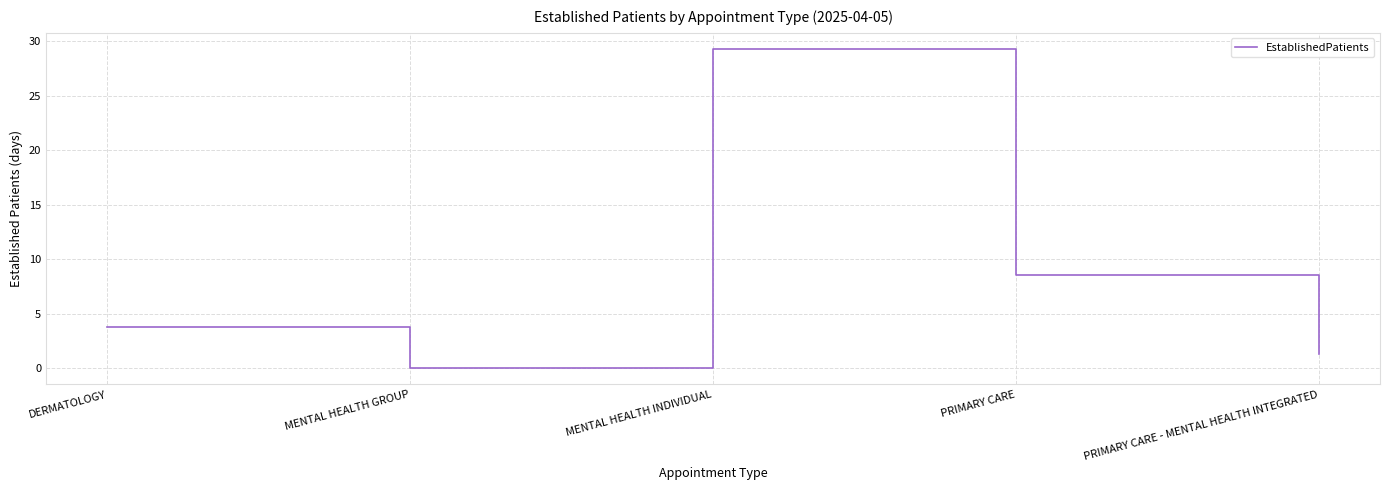

What position from the left is MENTAL HEALTH INDIVIDUAL?

3